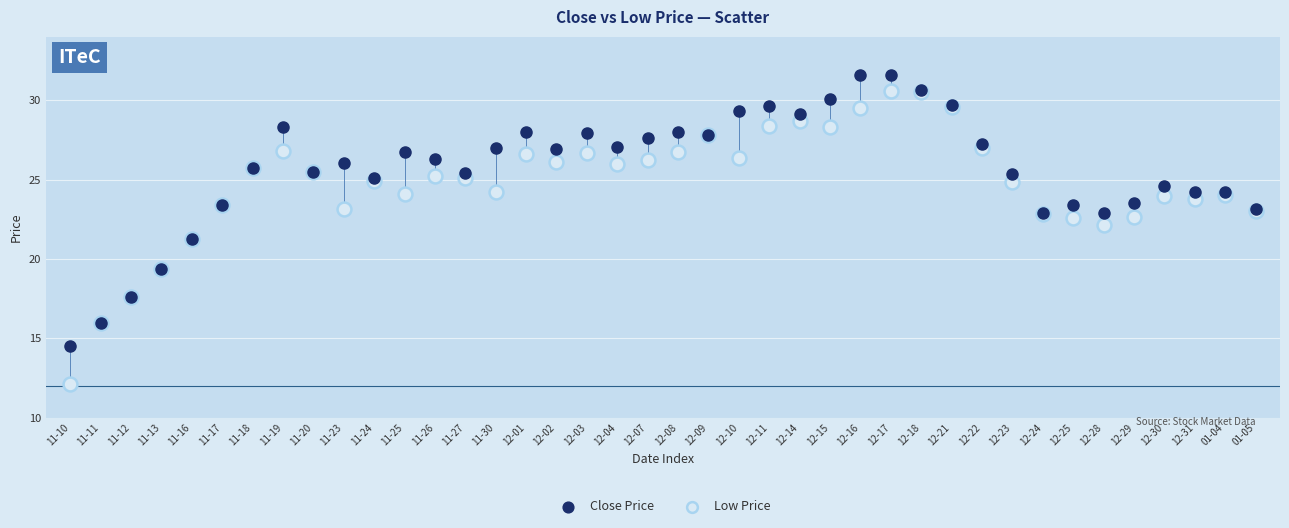

What are all the series names shown in the legend?

Close Price, Low Price